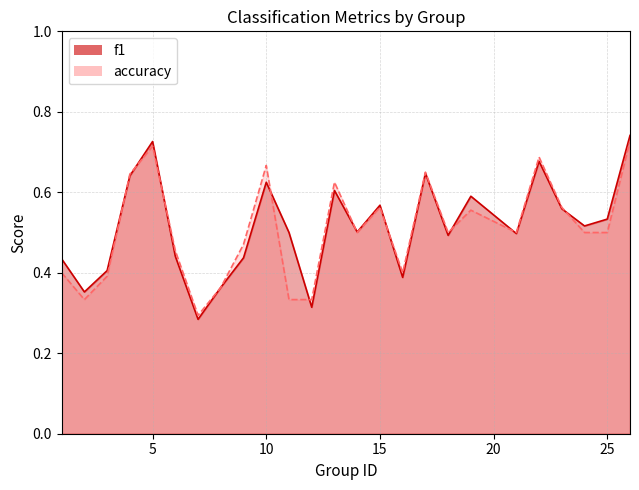

What is the difference between the maximum and second lowest values in the f1 series?

0.4